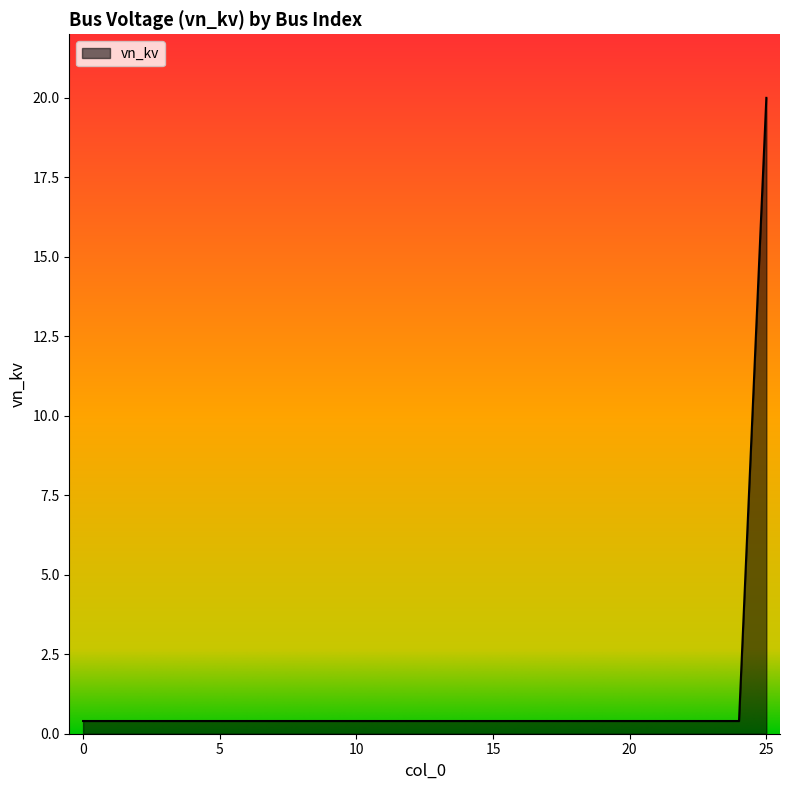

What is the sum of all values?

30.0